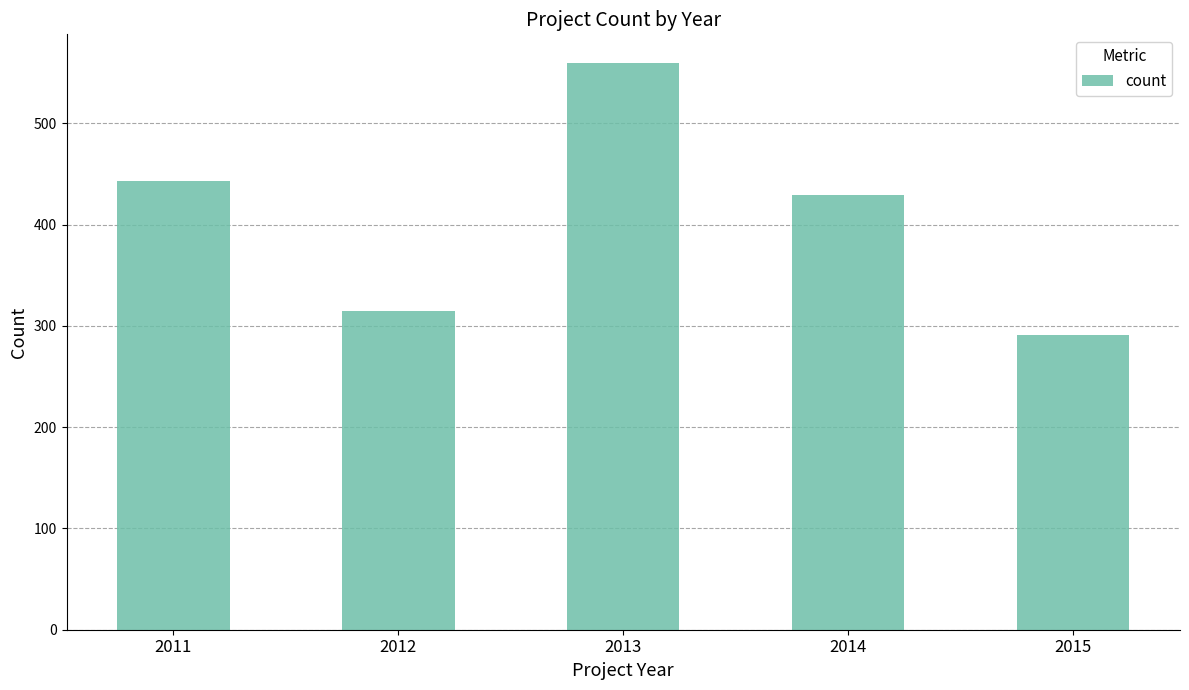

The value at 2014 is 429. True or false?

True